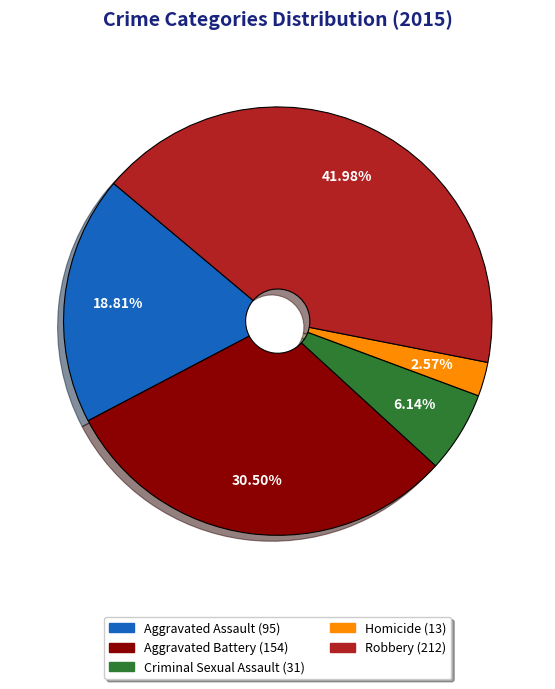

Is there a majority slice in this chart?

No